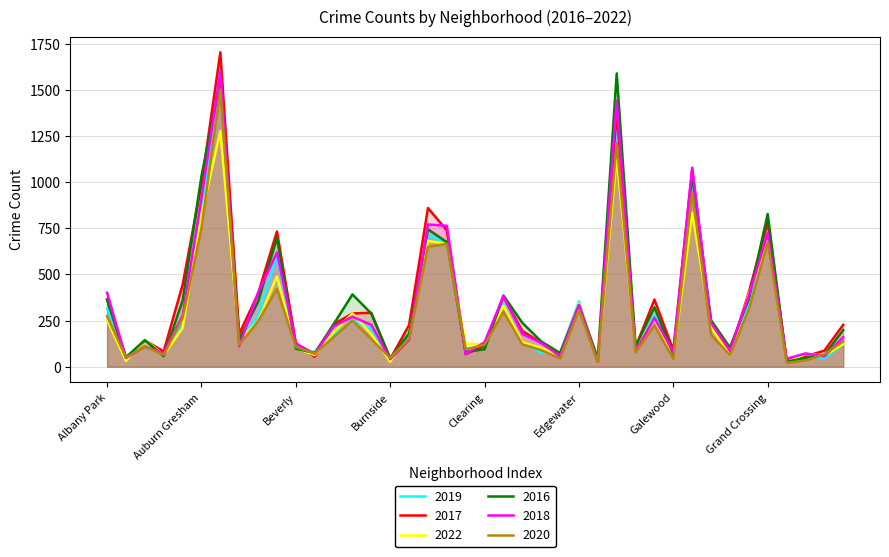

At which label is 2019 closest to 847?

Auburn Gresham